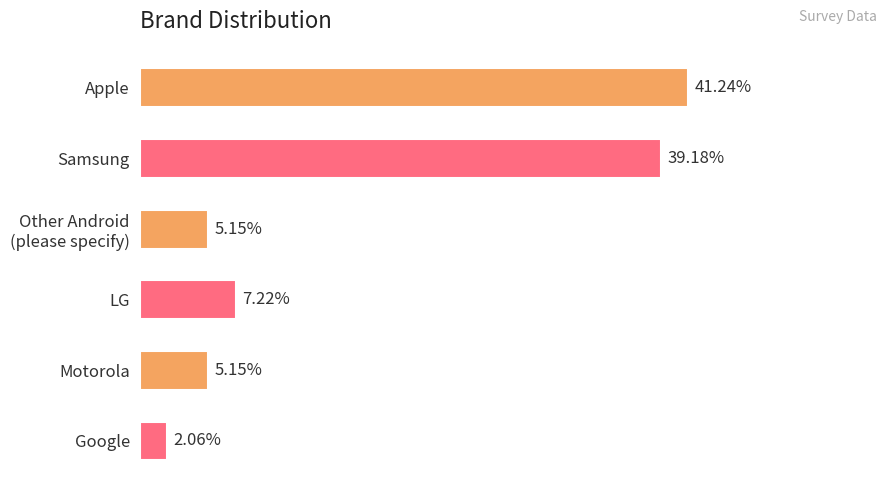

Which has a higher value, Google or Motorola?

Motorola